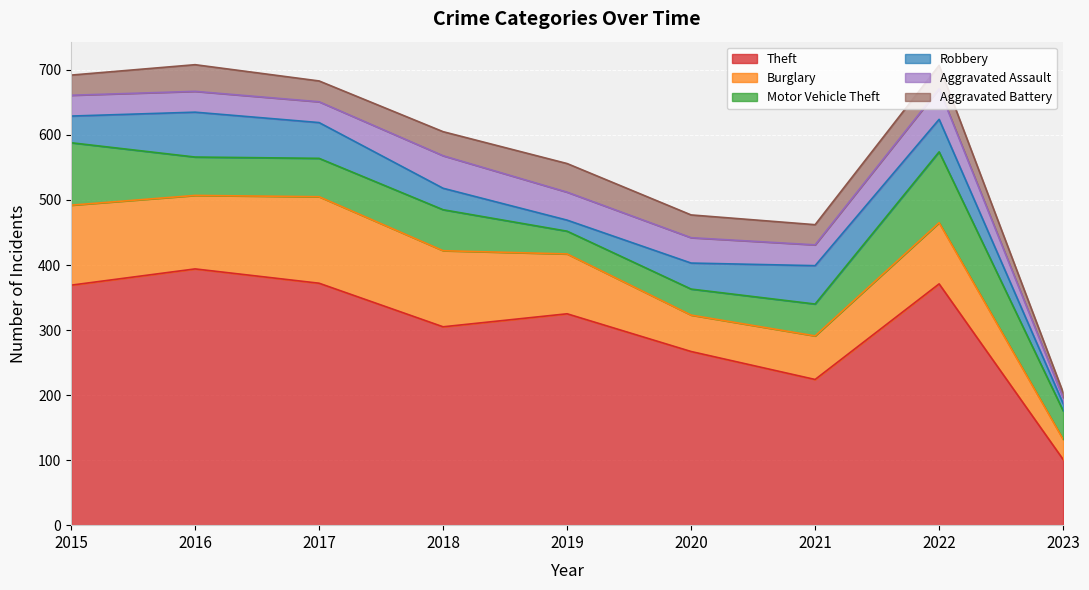

What is the difference between the highest and lowest values at 2016?

362